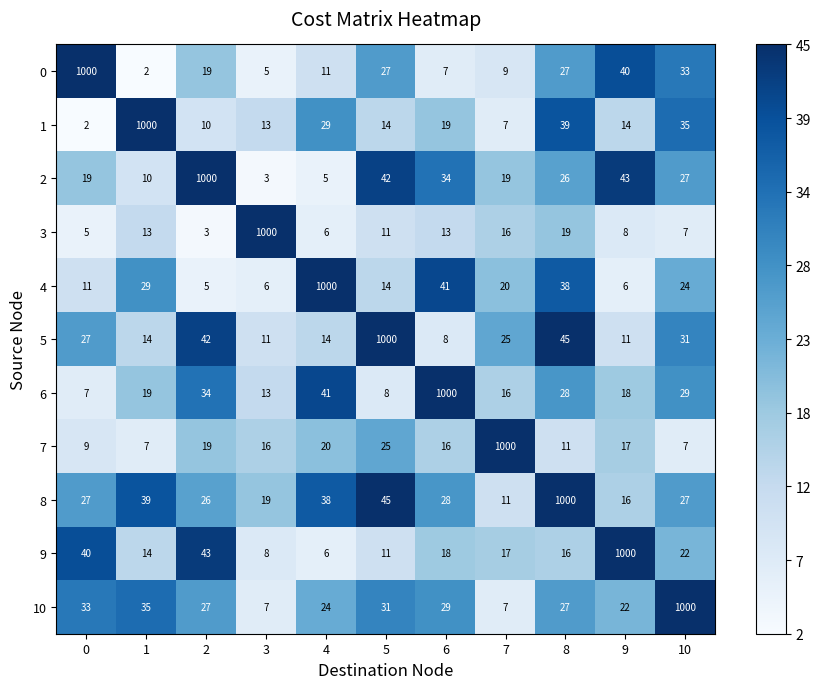

Count the number of categories in the chart.

11